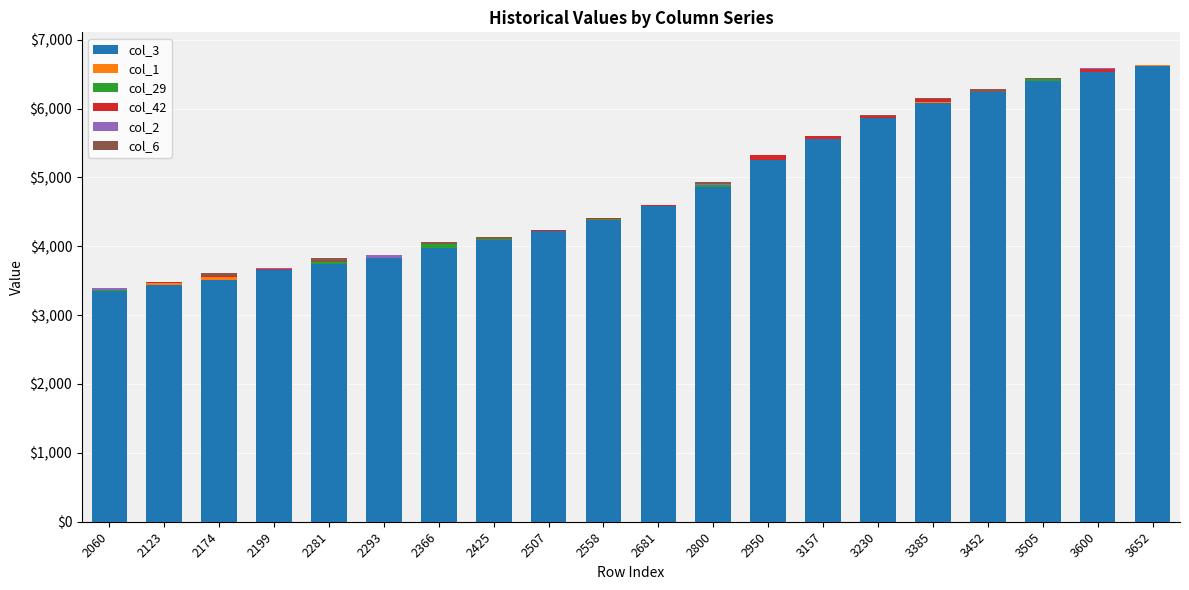

How many distinct data groups are displayed?

6